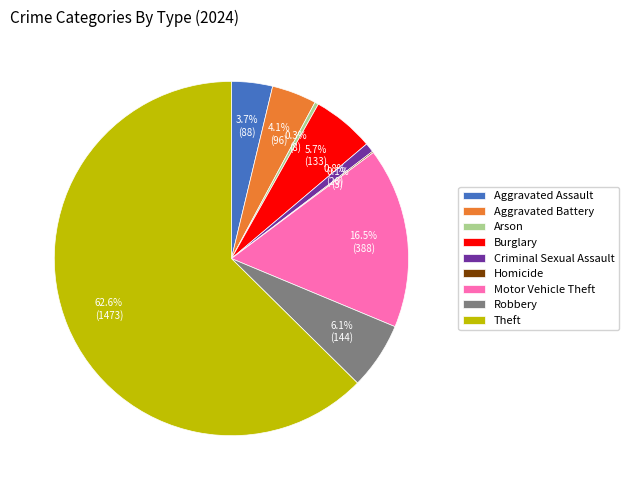

True or false: Theft accounts for 63% of the total.

True